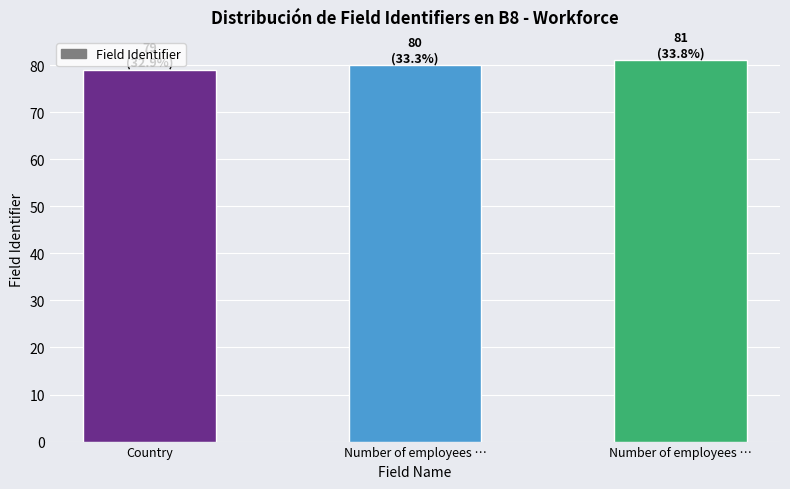

What is the smallest value displayed?

79